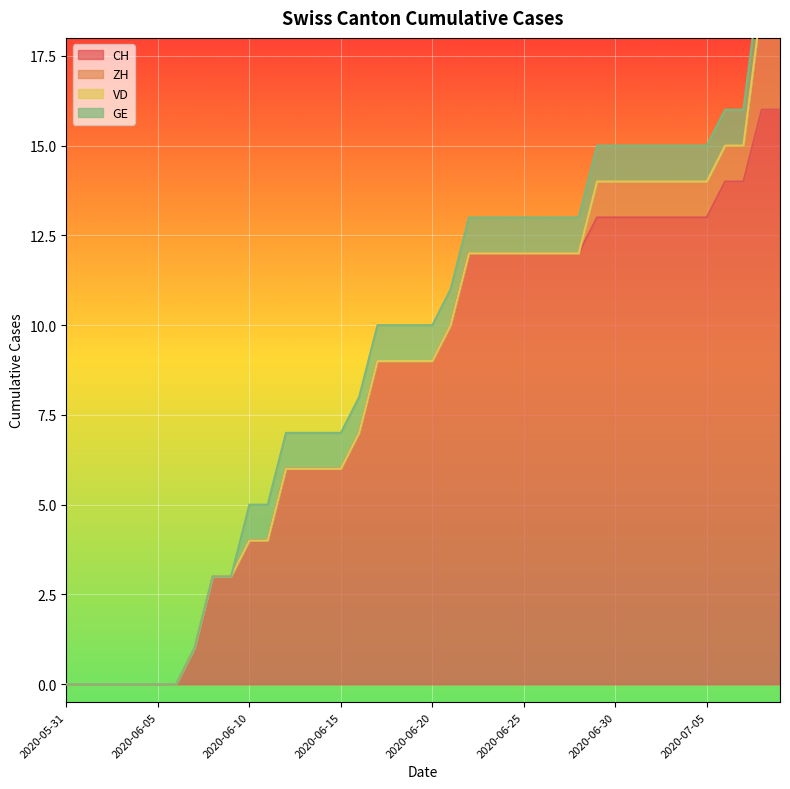

True or false: VD and GE cross at least once.

False